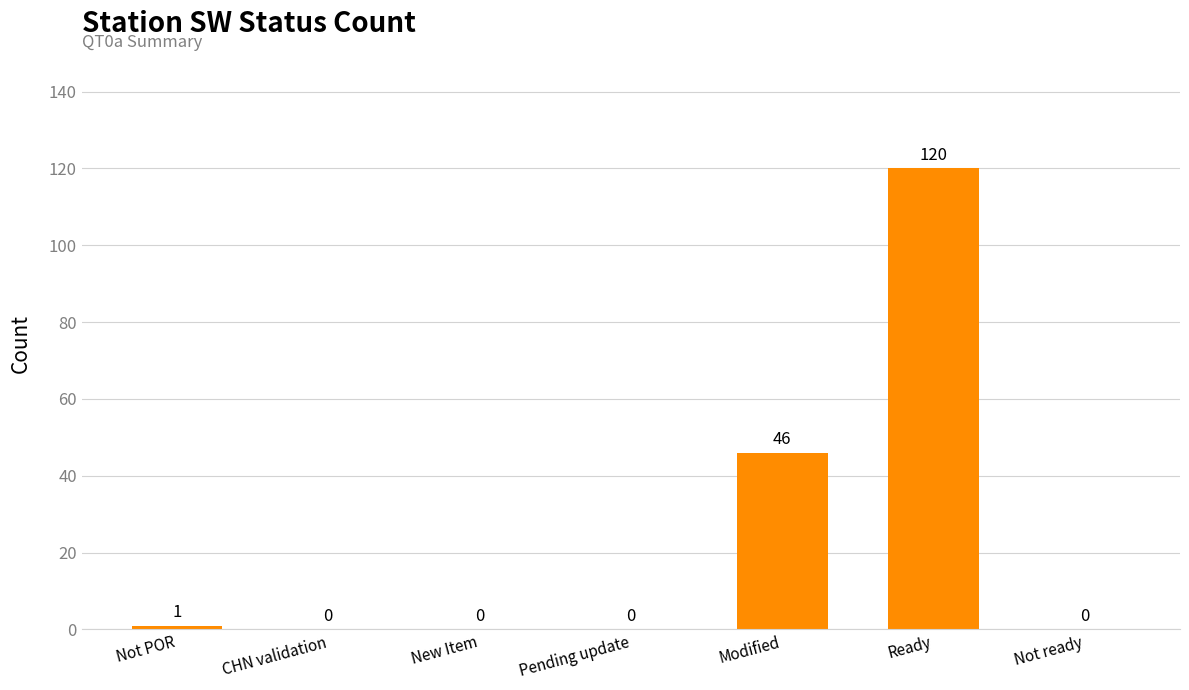

How many data points does each series have?

7